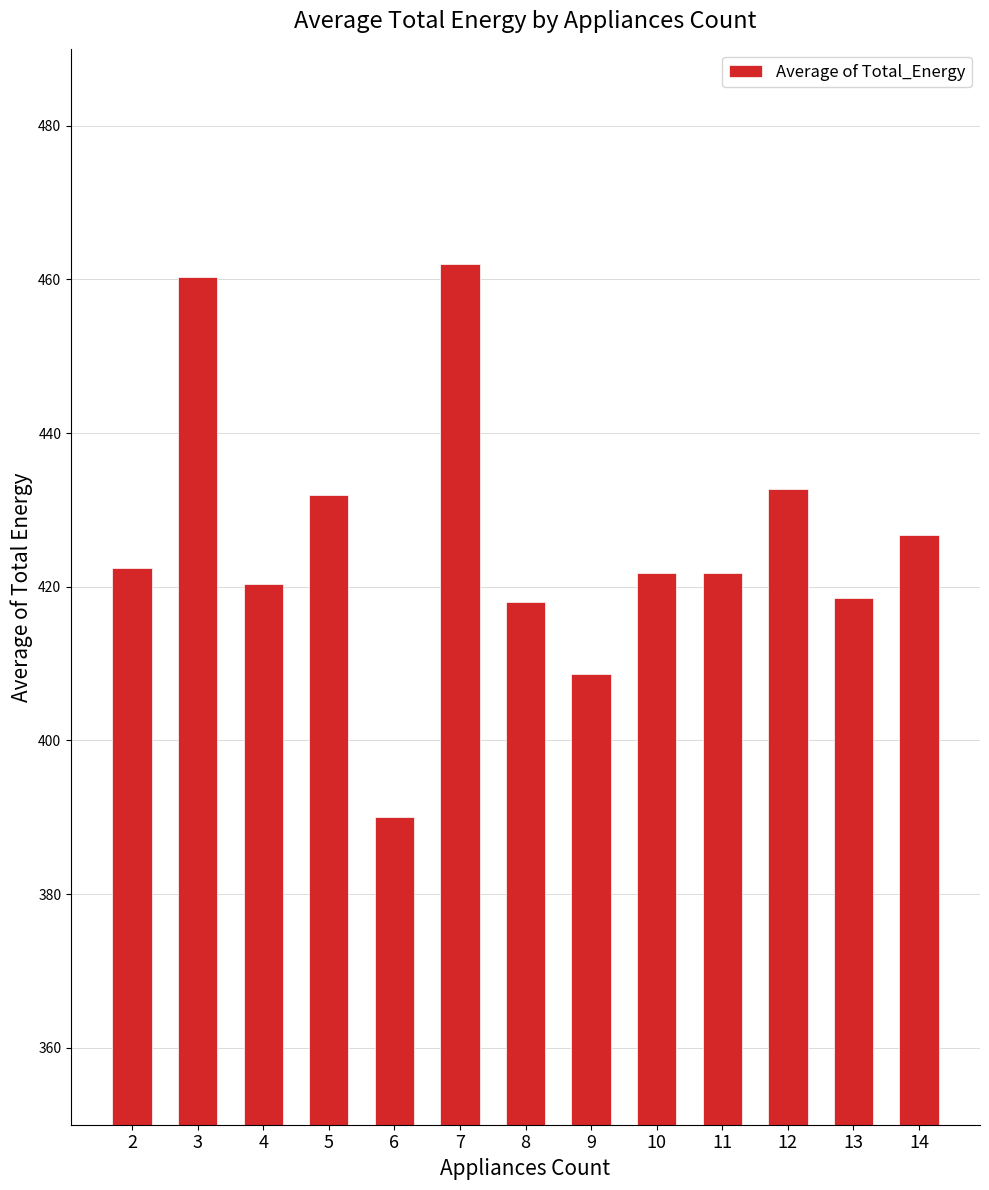

True or false: the data shows 612.3 at 7.

False